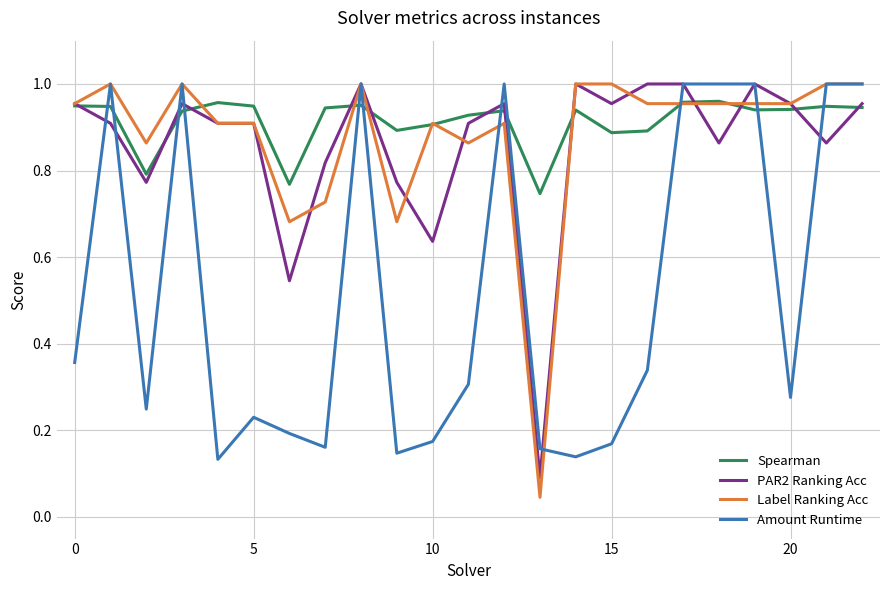

Which series has the largest range (max minus min)?

Label Ranking Acc